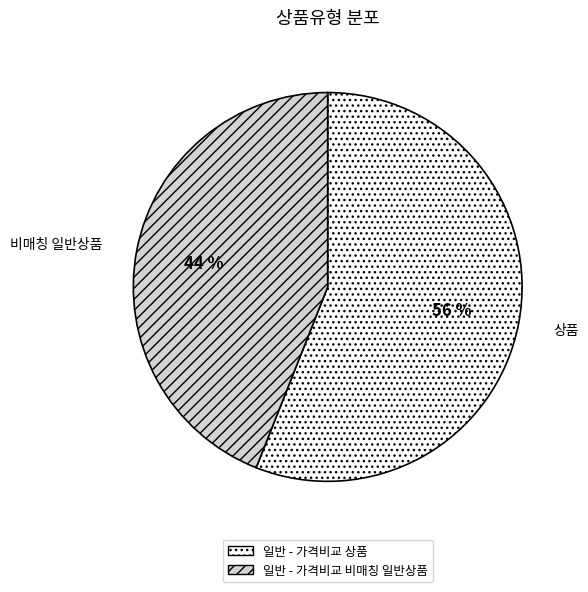

Is there any slice that represents more than half of the pie?

Yes